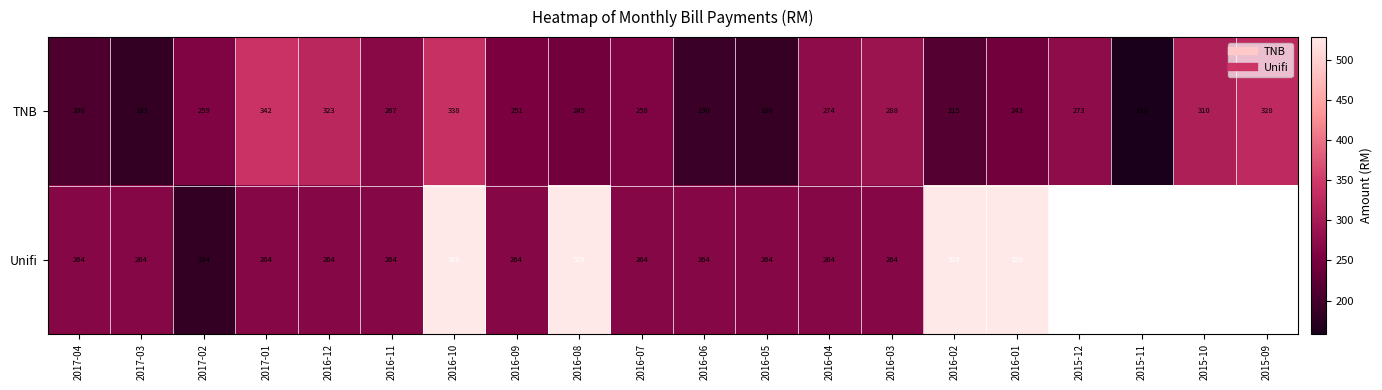

What is the average value of the TNB series?

257.0